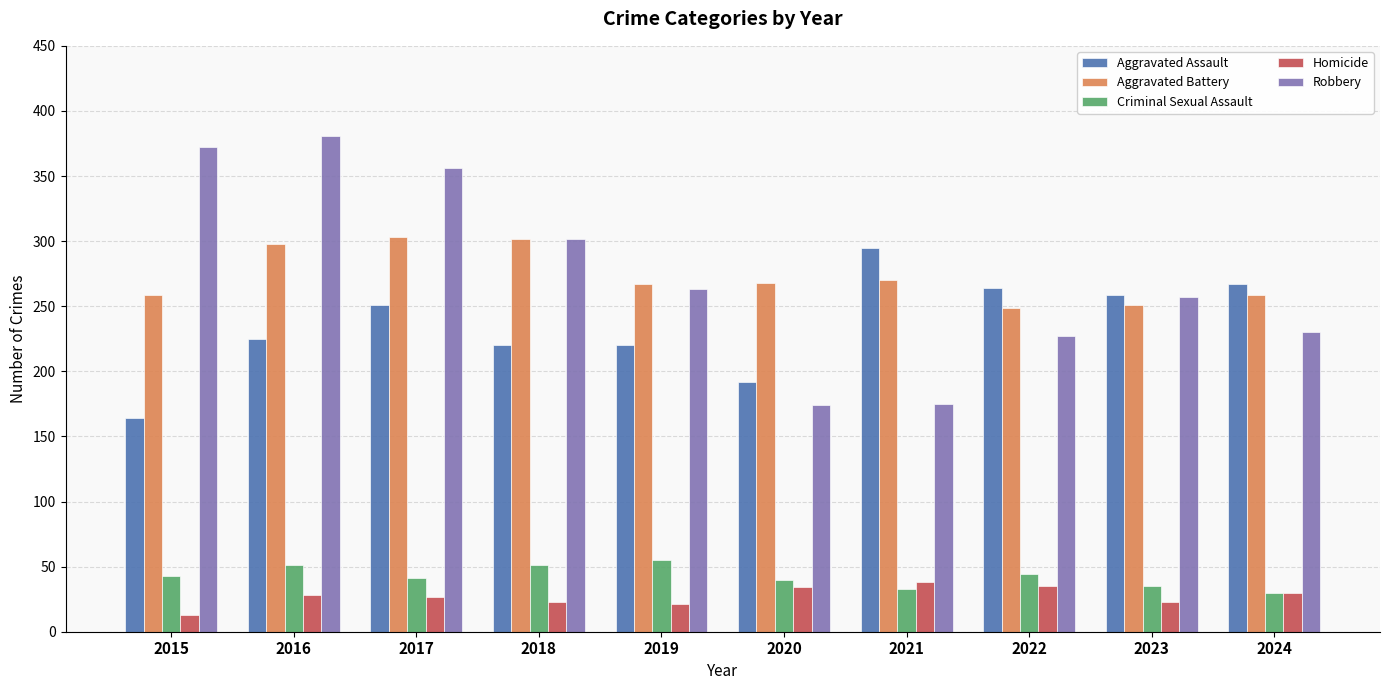

What is the value of the Criminal Sexual Assault bar at the 6th from the left?

40